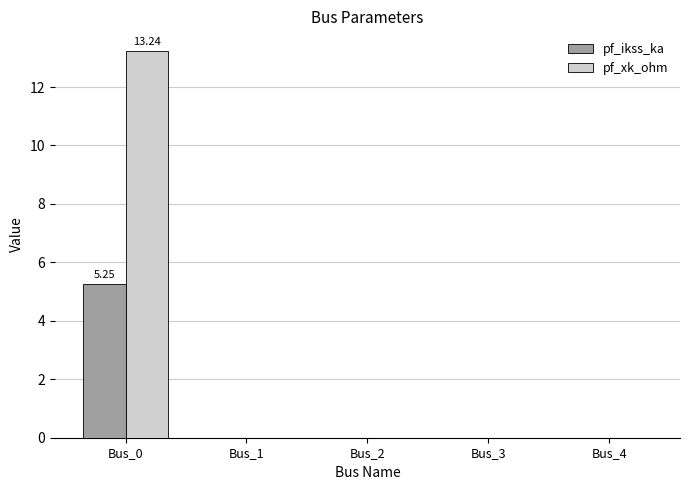

The value of pf_xk_ohm at Bus_0 is 13.2. True or false?

True